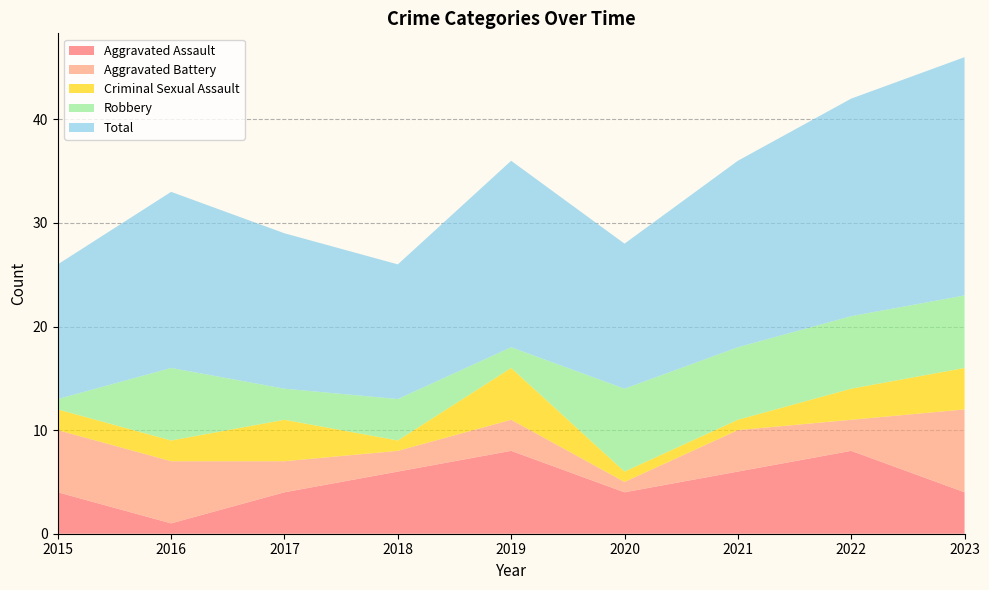

Reading left to right, extract all data points from this chart.

Aggravated Assault: 2015=4	2016=1	2017=4	2018=6	2019=8	2020=4	2021=6	2022=8	2023=4
Aggravated Battery: 2015=6	2016=6	2017=3	2018=2	2019=3	2020=1	2021=4	2022=3	2023=8
Criminal Sexual Assault: 2015=2	2016=2	2017=4	2018=1	2019=5	2020=1	2021=1	2022=3	2023=4
Robbery: 2015=1	2016=7	2017=3	2018=4	2019=2	2020=8	2021=7	2022=7	2023=7
Total: 2015=13	2016=17	2017=15	2018=13	2019=18	2020=14	2021=18	2022=21	2023=23